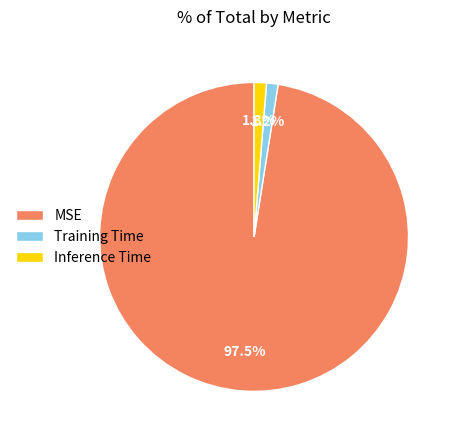

Does Inference Time account for over 50% of the chart?

No